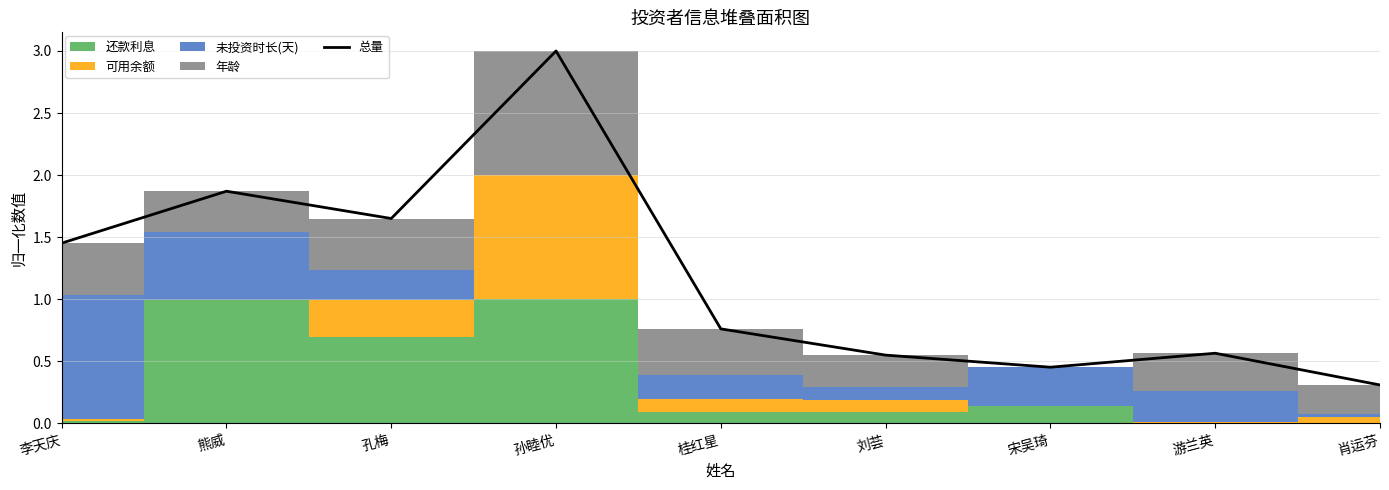

What is the difference between the maximum and second lowest values?

2.5